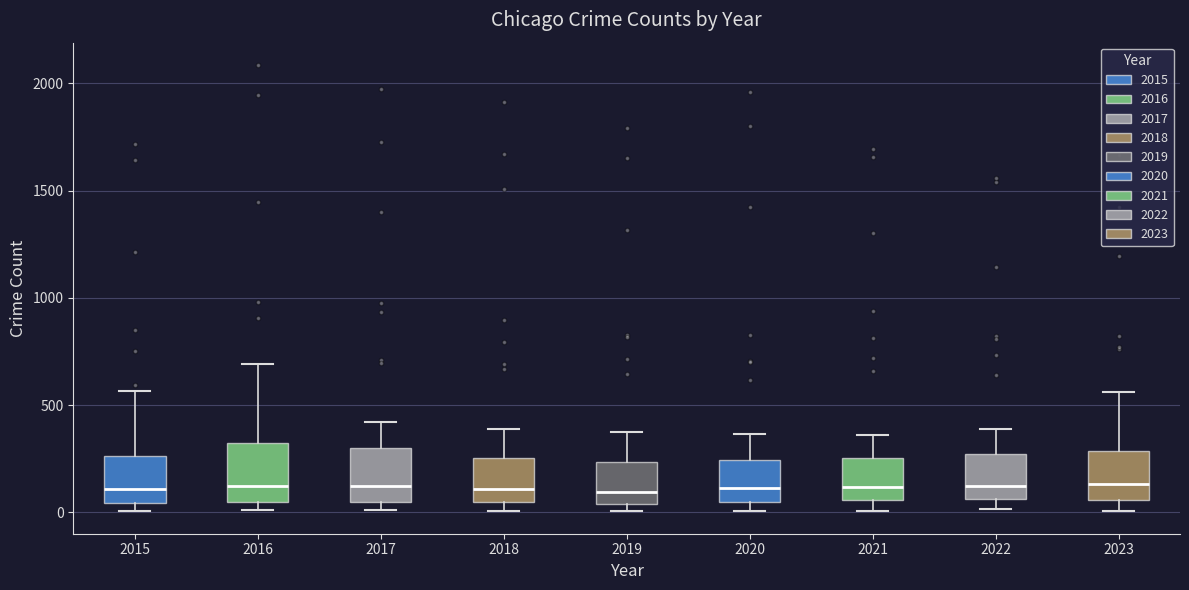

Reading left to right, read every box against the y-axis: the position of its median line, the range the box covers, and the ends of its whiskers. The values are not printed on the chart, so give them approximately, as read against the axis.

2015: median 100, box 50 to 250, whiskers 0 to 550
2016: median 150, box 50 to 300, whiskers 0 to 700
2017: median 100, box 50 to 300, whiskers 0 to 400
2018: median 100, box 50 to 250, whiskers 0 to 400
2019: median 100, box 50 to 250, whiskers 0 to 400
2020: median 100, box 50 to 250, whiskers 0 to 350
2021: median 100, box 50 to 250, whiskers 0 to 350
2022: median 100, box 50 to 250, whiskers 0 to 400
2023: median 150, box 50 to 300, whiskers 0 to 550